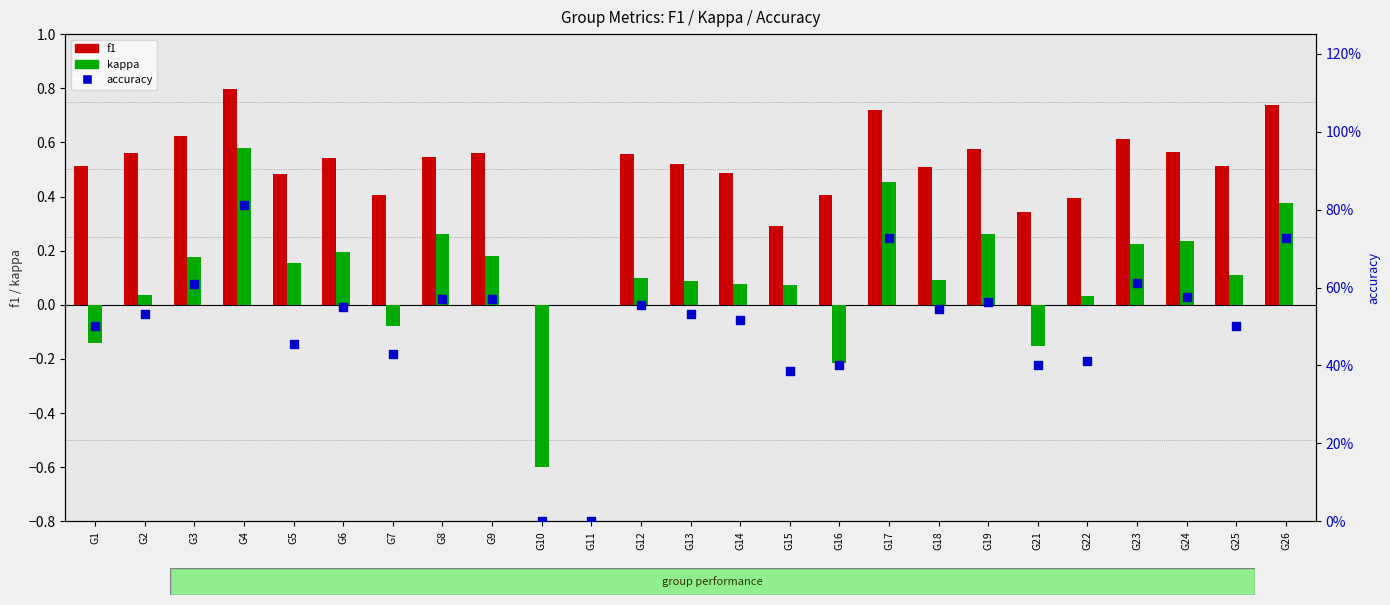

What are all the series names shown in the legend?

f1, kappa, accuracy